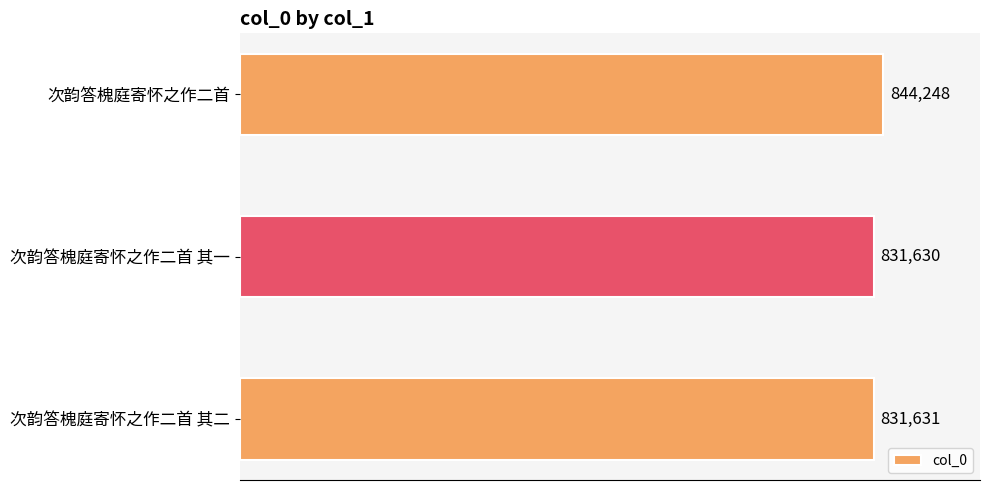

Does the chart contain stacked bars?

No